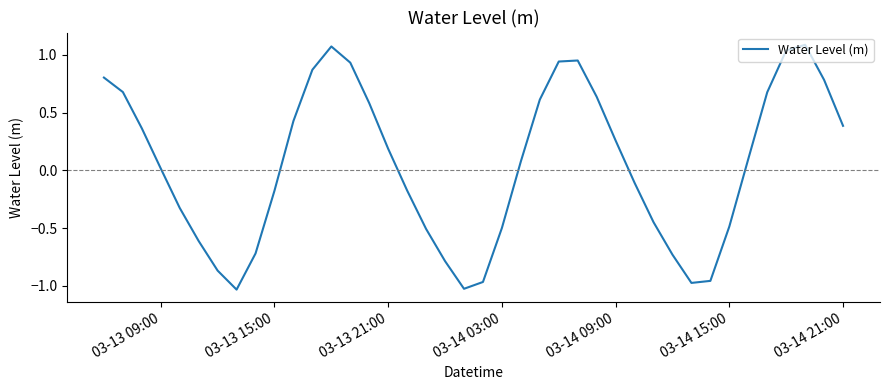

What is the difference between the maximum and minimum values?

2.1